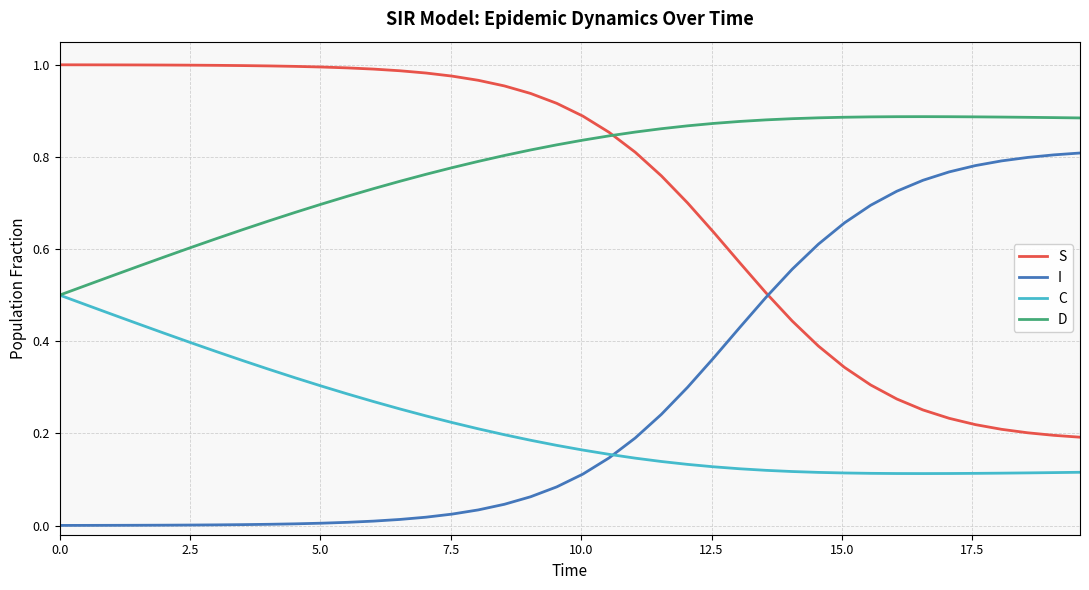

Which series has the largest total across all categories?

D